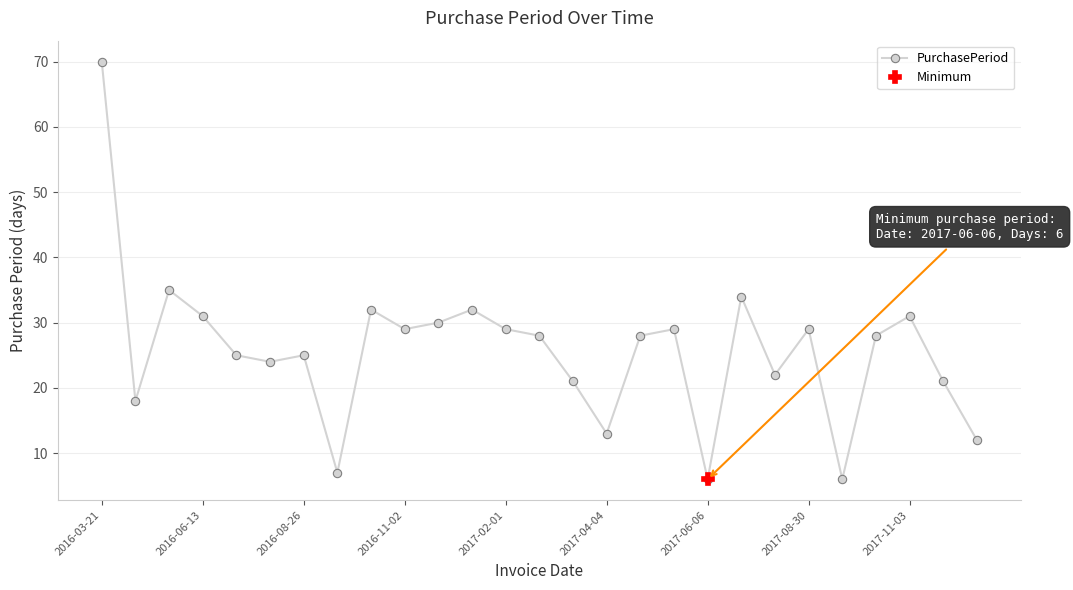

Is it true that PurchasePeriod equals 20 at 2016-11-02?

False